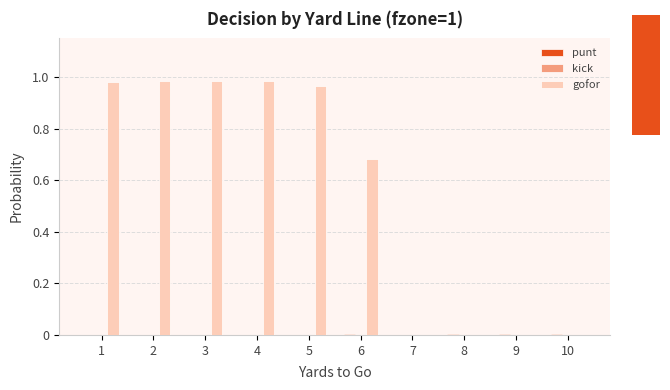

Are the bars horizontal?

No